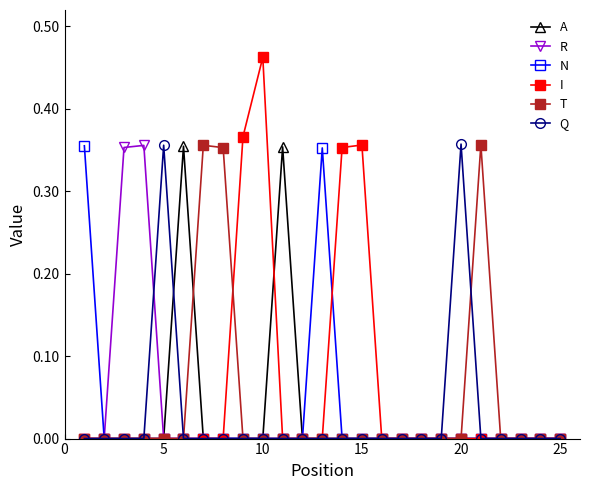

How many R values are between 0 and 1?

25